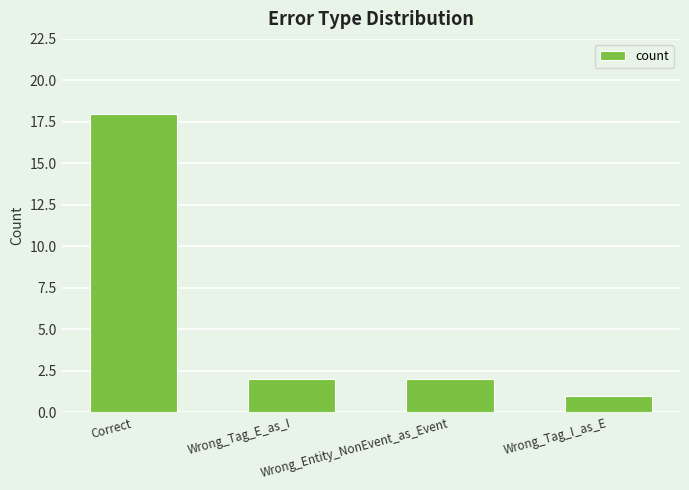

True or false: the data shows 10 at Correct.

False